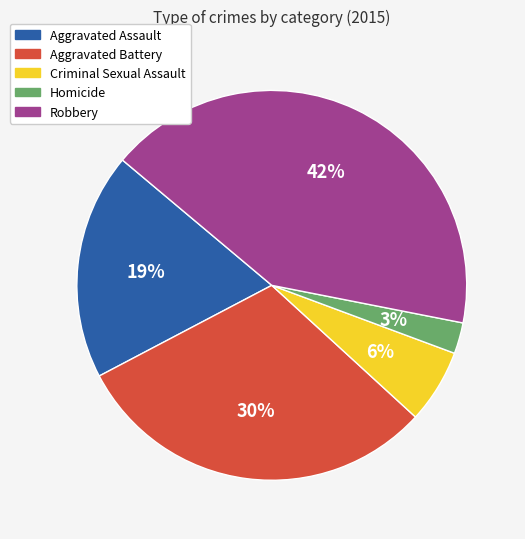

Approximately how many times larger is the value at Criminal Sexual Assault compared to Aggravated Assault?

0.3